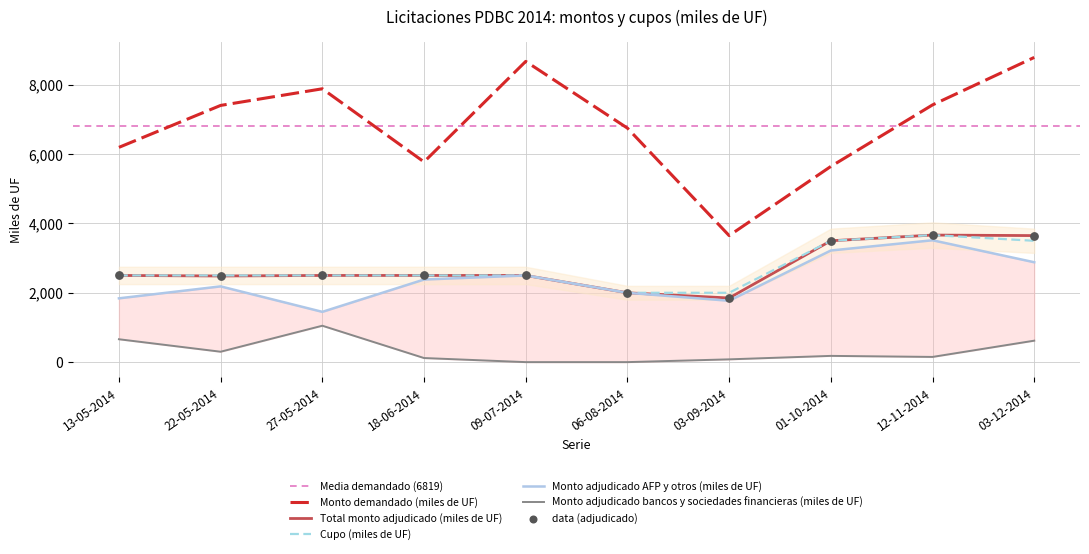

Which series has the largest Y range (max minus min)?

Monto demandado (miles de UF)